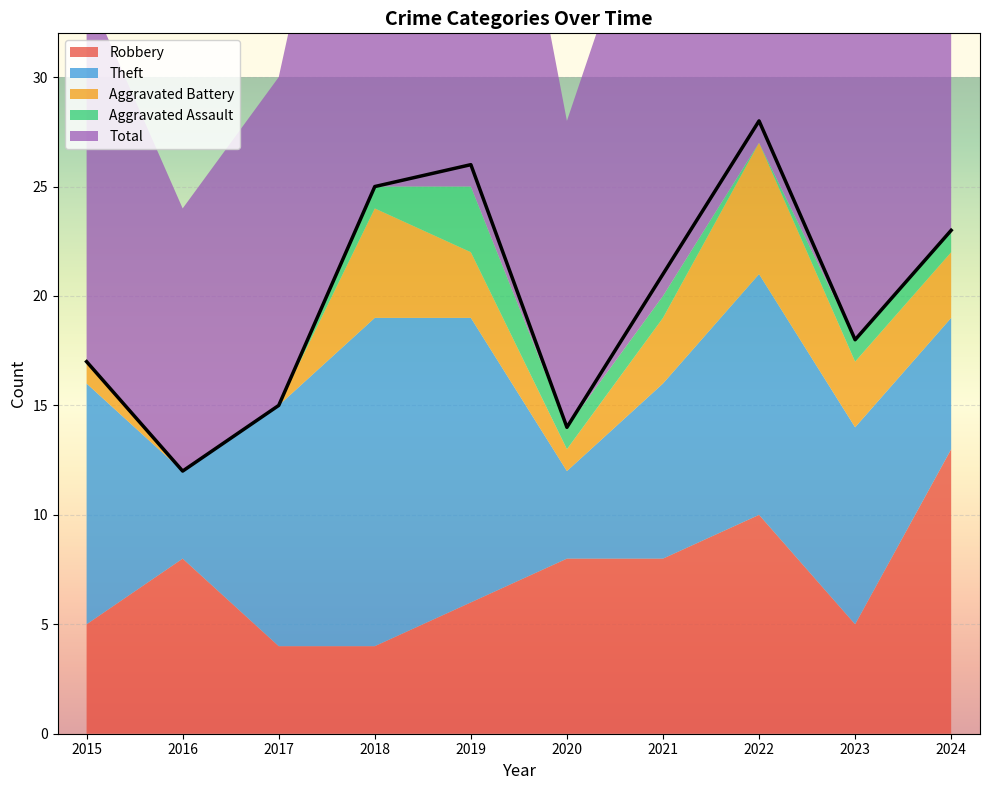

True or false: Robbery and Total intersect in this chart.

False